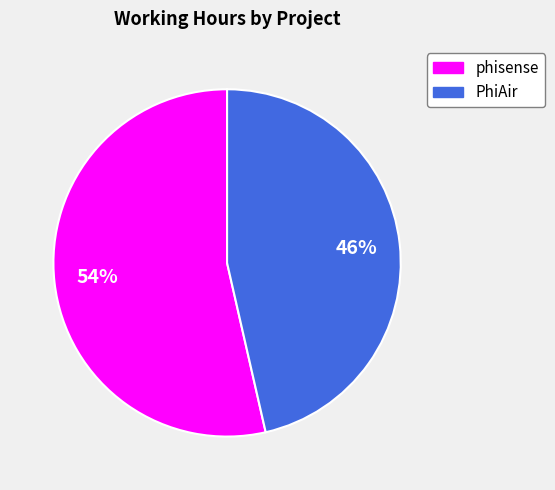

To the nearest percent, what portion does PhiAir represent?

46%